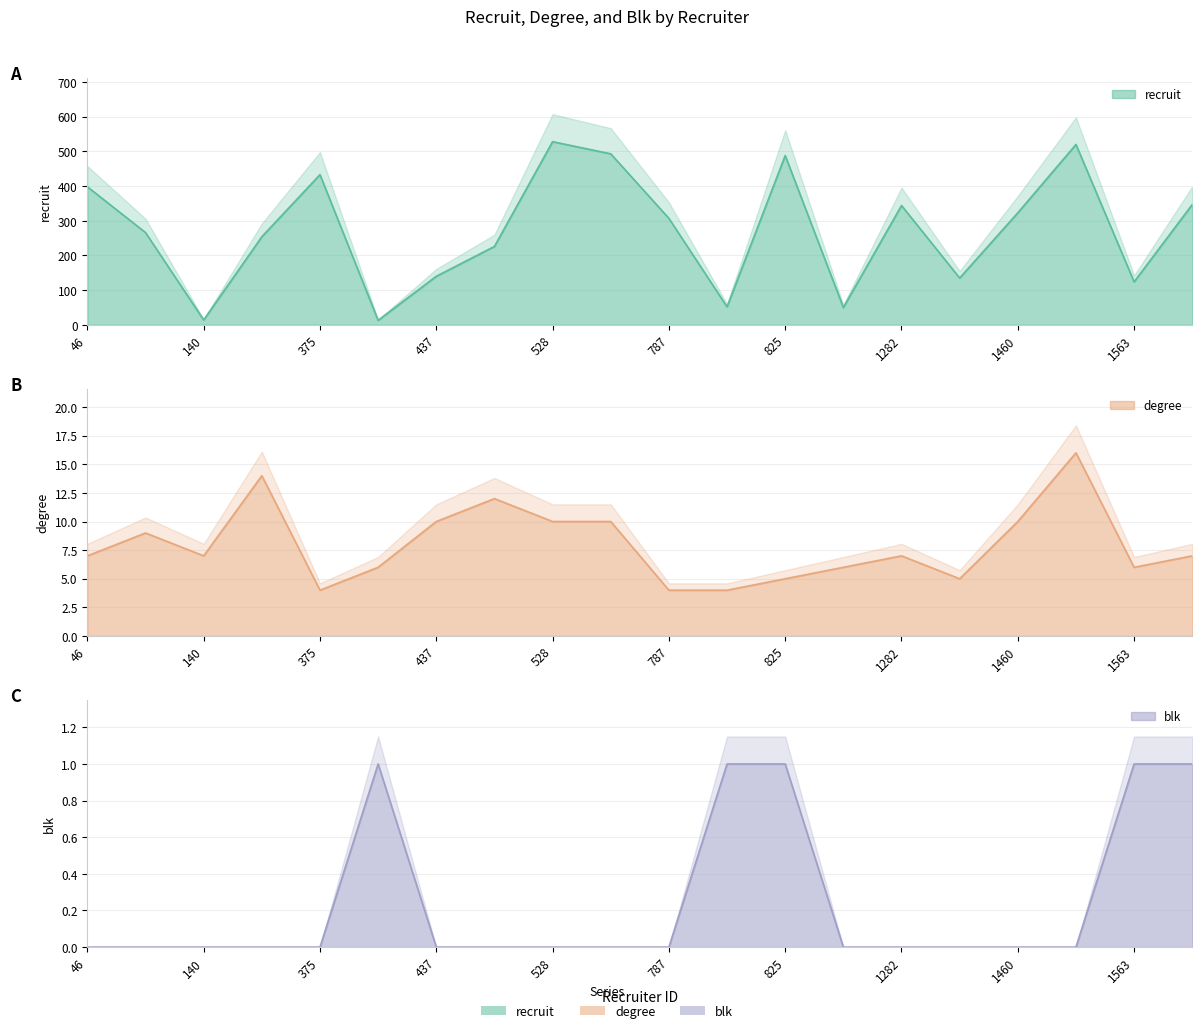

What is the value of the recruit point at the 18th from the left?

520